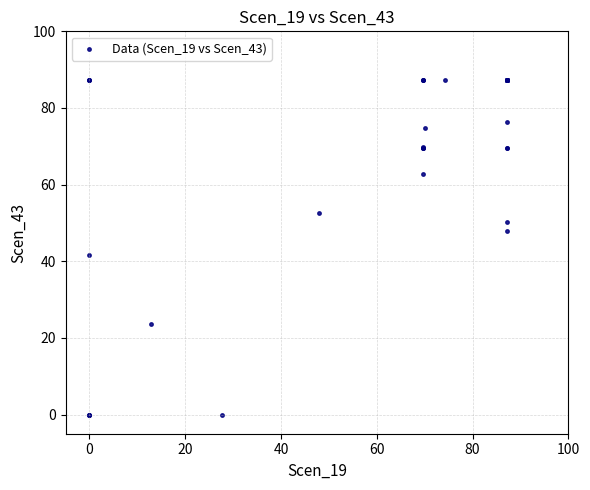

What Y value in the scatter plot is closest to 43?

41.6